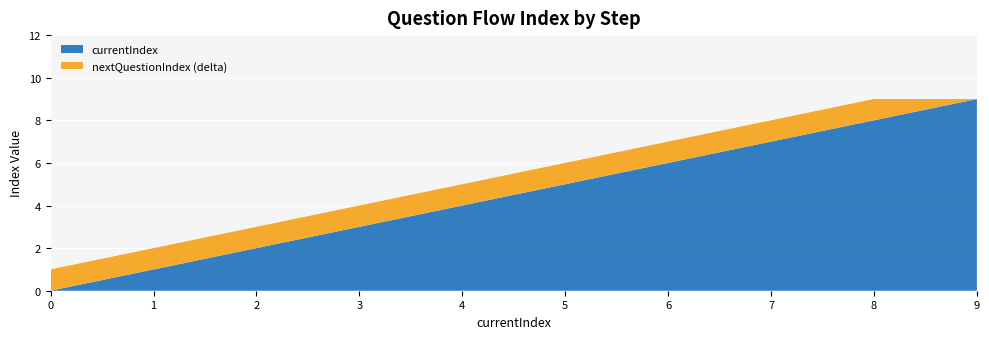

Which category has the highest value in the currentIndex series?

9